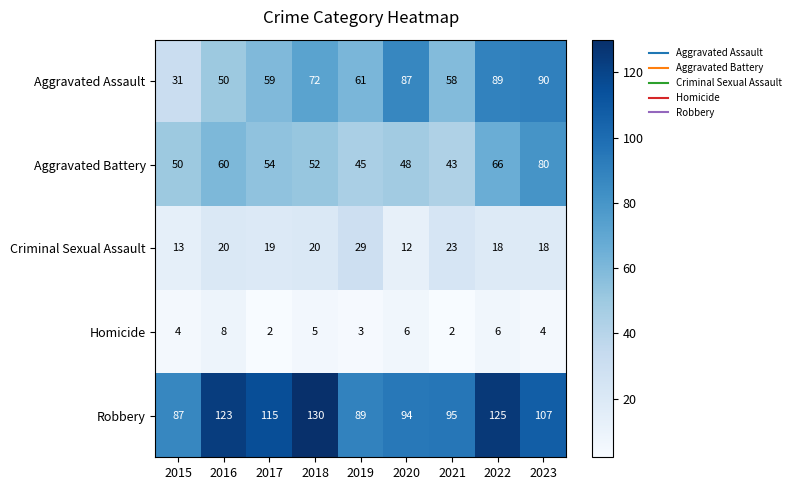

At which label is Homicide closest to 5?

2018